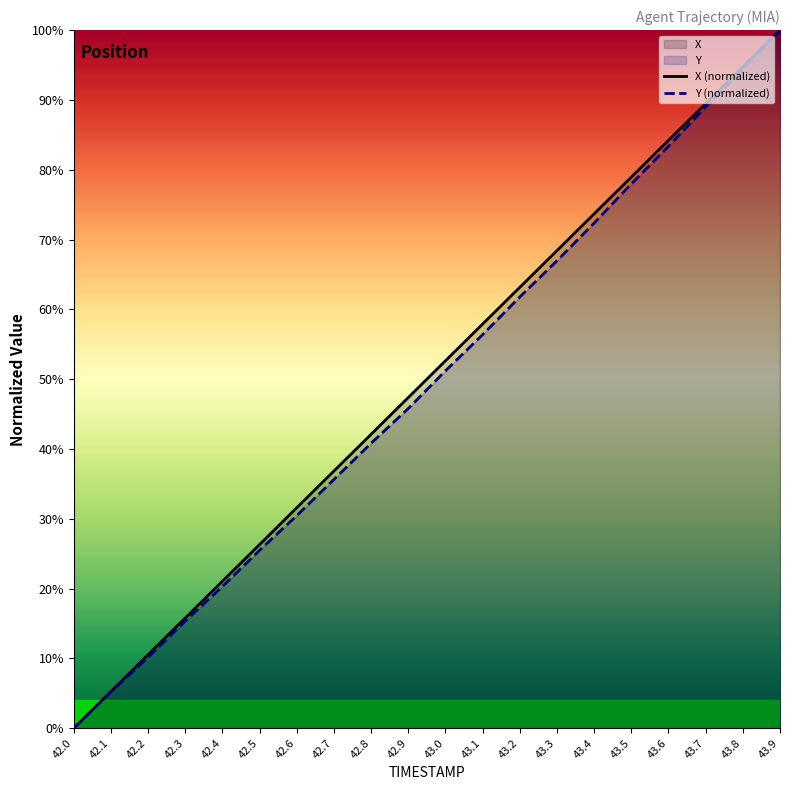

Reading right to left, list all the values displayed in this chart.

X (normalized): 100.0	94.7	89.5	84.2	78.9	73.7	68.4	63.2	57.9	52.6	47.4	42.1	36.8	31.6	26.3	21.1	15.8	10.5	5.3	0.0
Y (normalized): 100.0	94.4	89.0	83.4	78.0	72.4	67.0	61.8	56.4	51.2	45.8	40.8	35.6	30.5	25.5	20.3	15.3	10.2	5.2	0.0